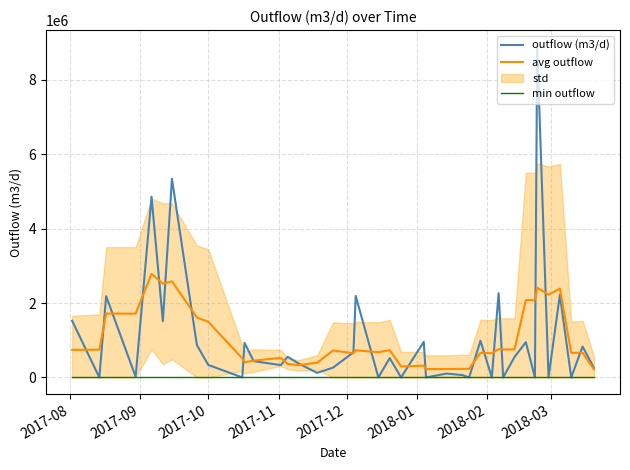

True or false: min outflow and avg outflow cross at least once.

False